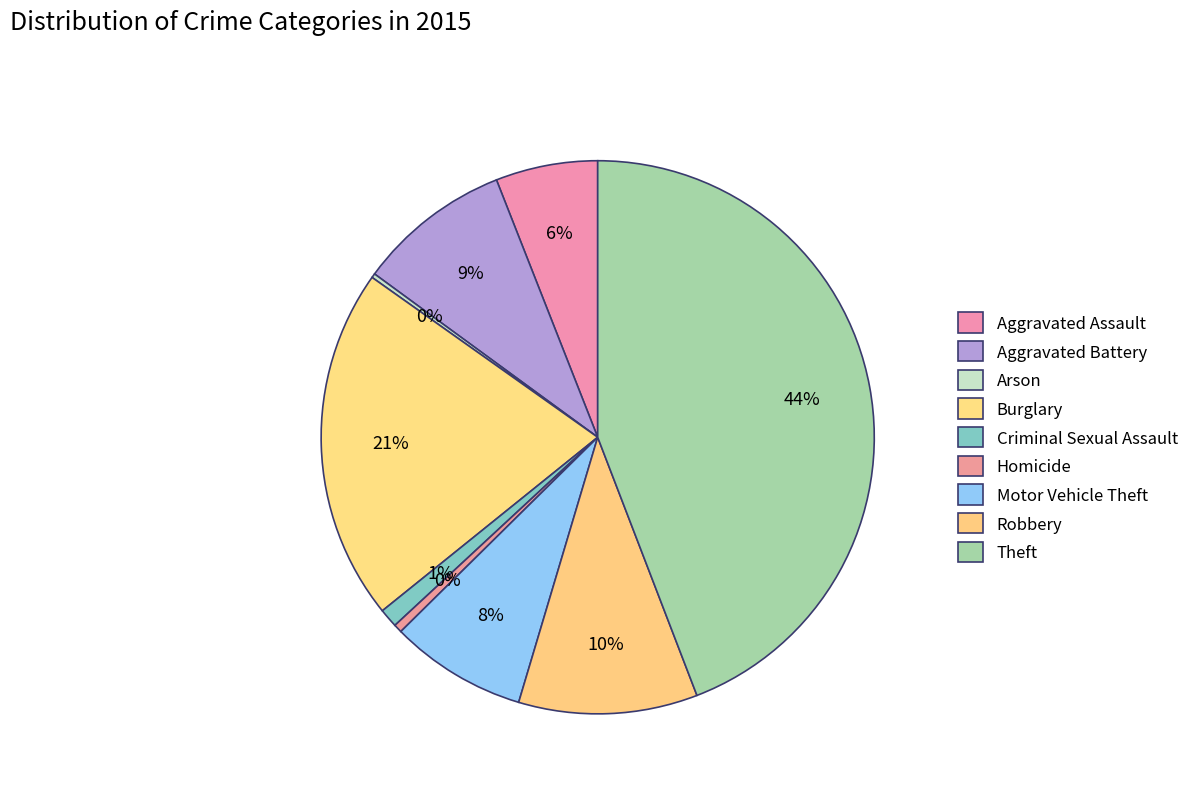

Which has a higher value, Homicide or Criminal Sexual Assault?

Criminal Sexual Assault